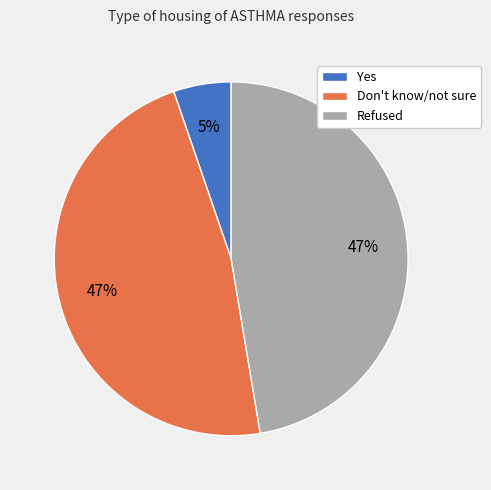

Is there any slice that represents more than half of the pie?

No